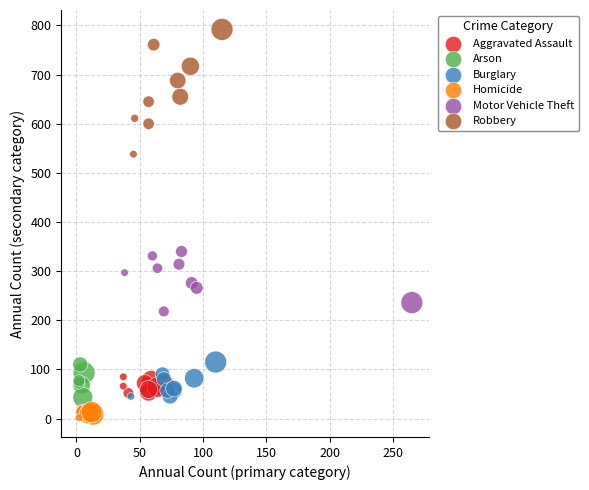

Which series contains the lowest Y value?

Homicide